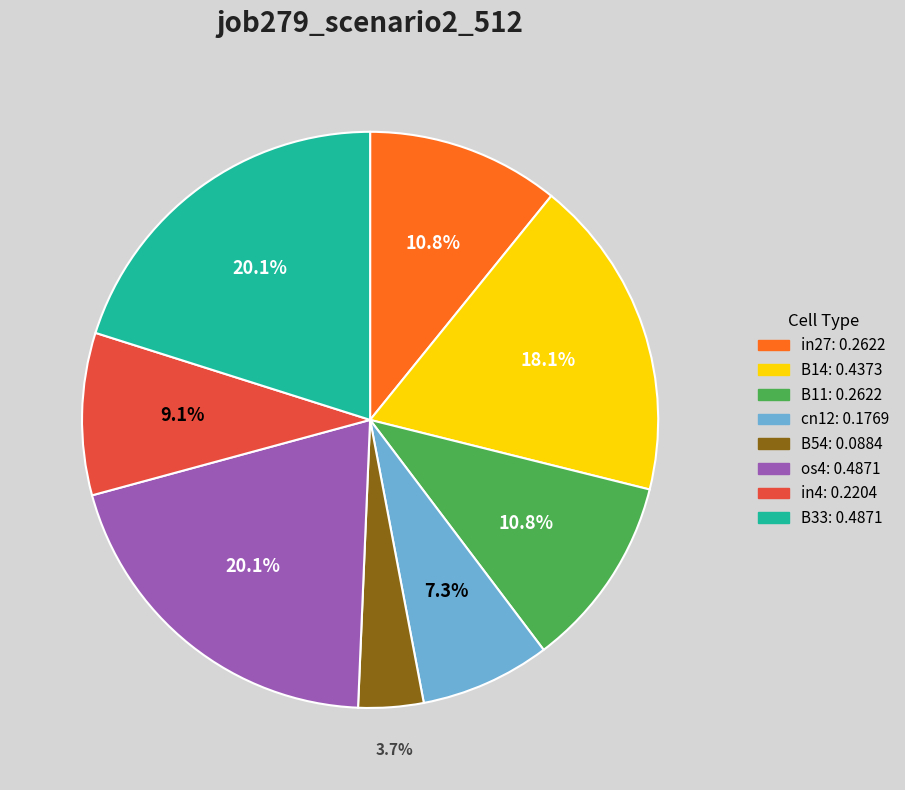

Does any single category account for the majority?

No